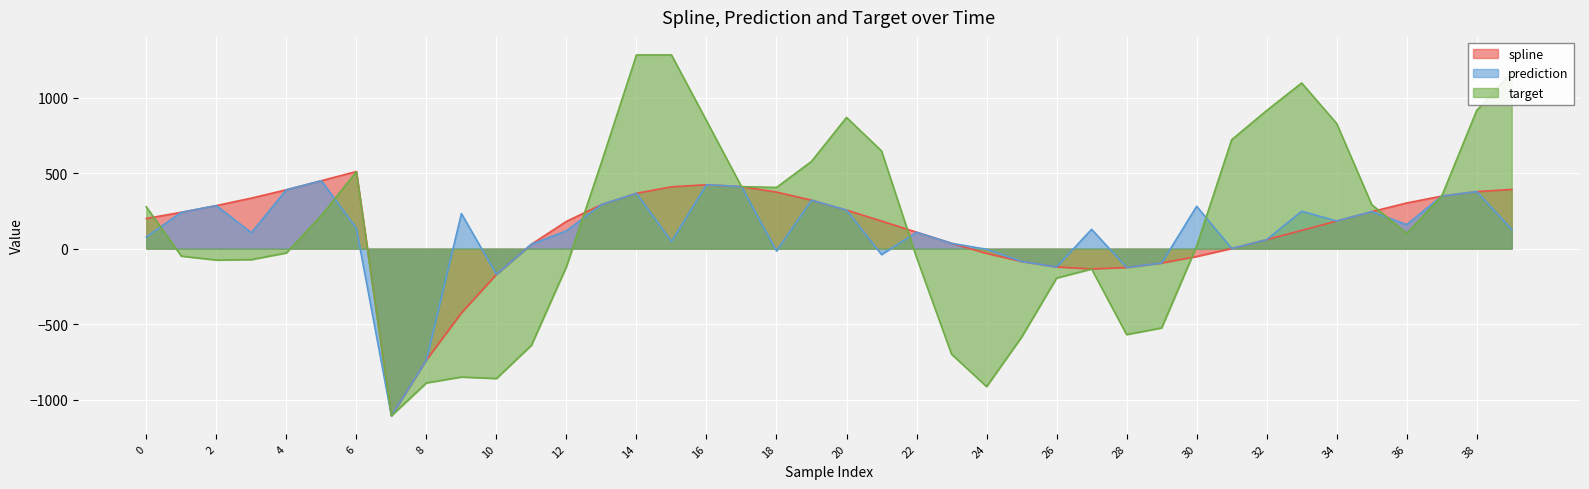

How many interior local peaks does the target series have?

6